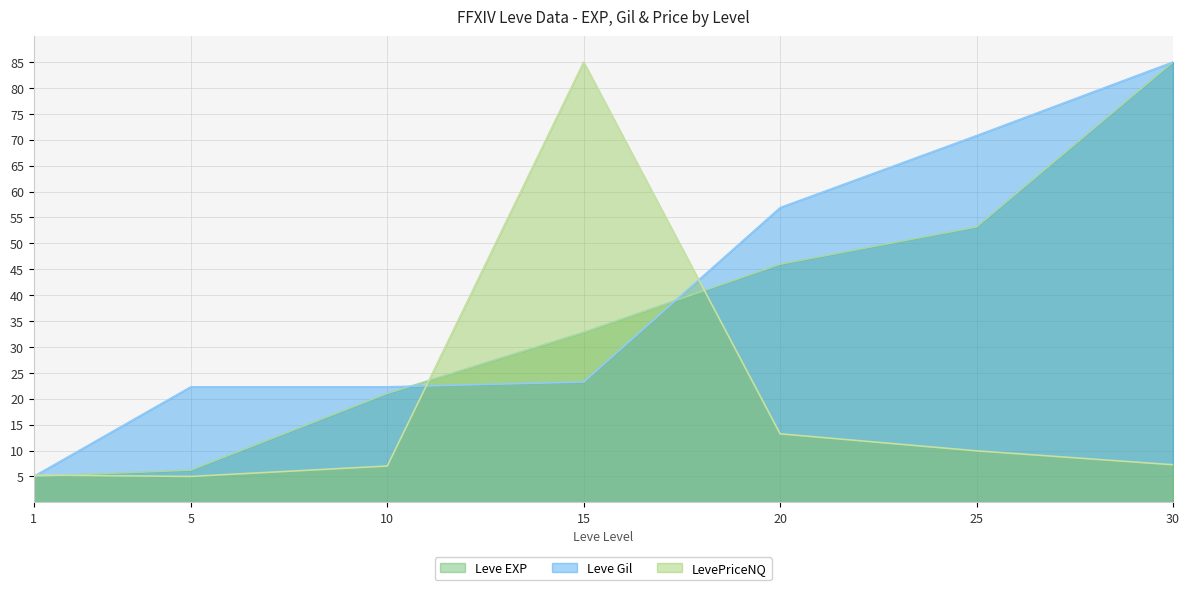

What is the difference between the LevePriceNQ values at 1 and 5?

0.3